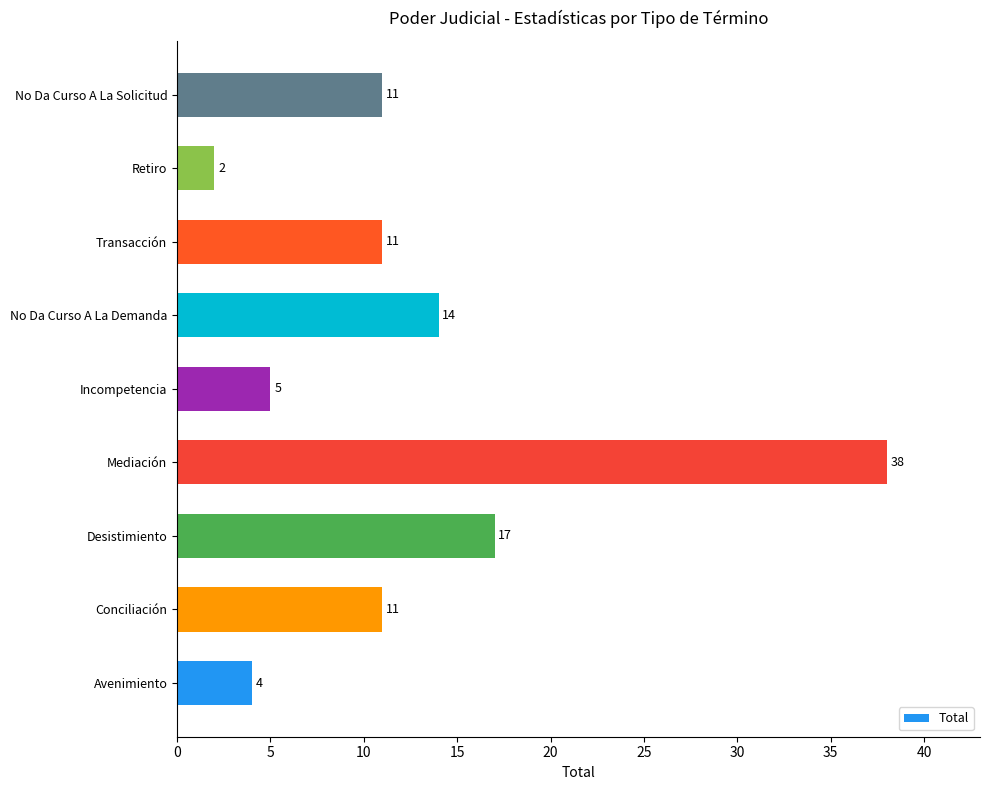

Which has a higher value, No Da Curso A La Demanda or Conciliación?

No Da Curso A La Demanda